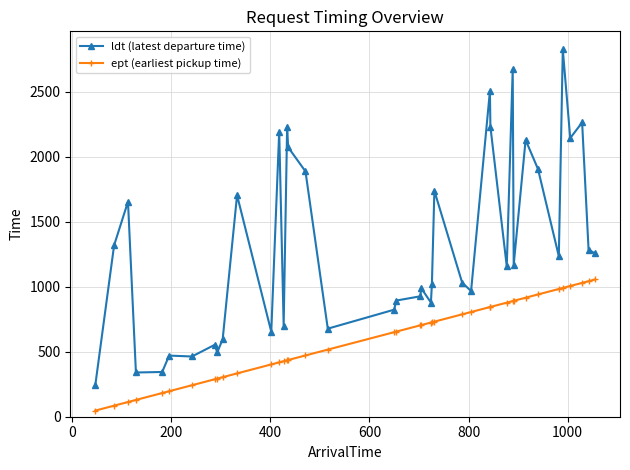

What are all the series names shown in the legend?

ldt (latest departure time), ept (earliest pickup time)